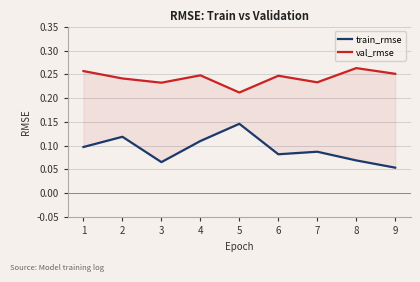

What is the sum of the train_rmse values at 6 and 1?

0.2